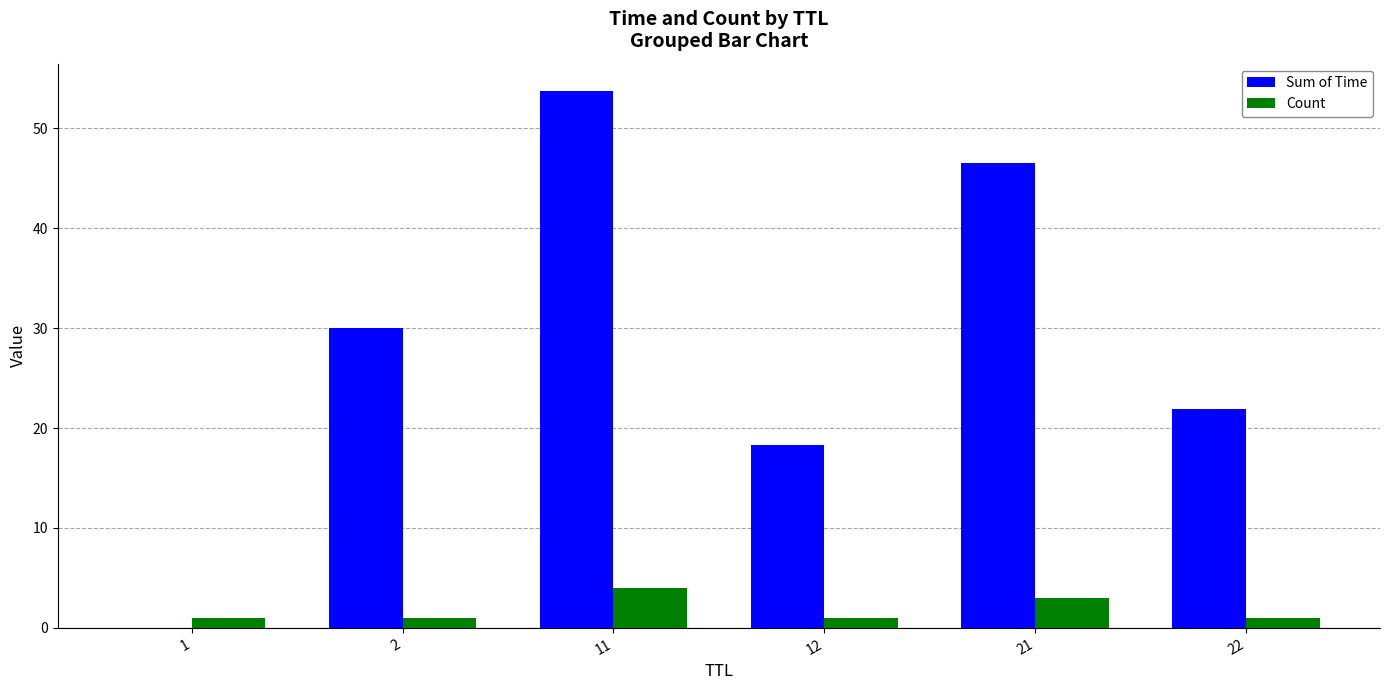

The value of Sum of Time at 22 is 21.9. True or false?

True